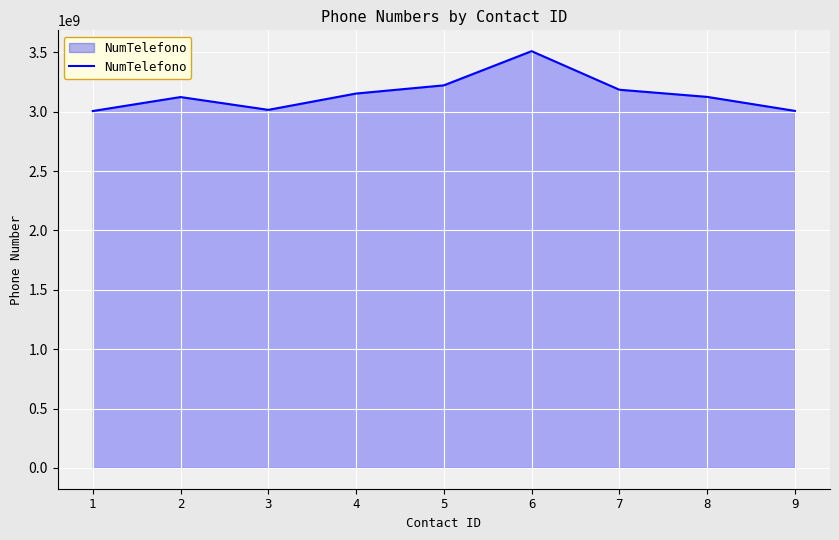

Where is the data nearest to the value 3257439839?

5